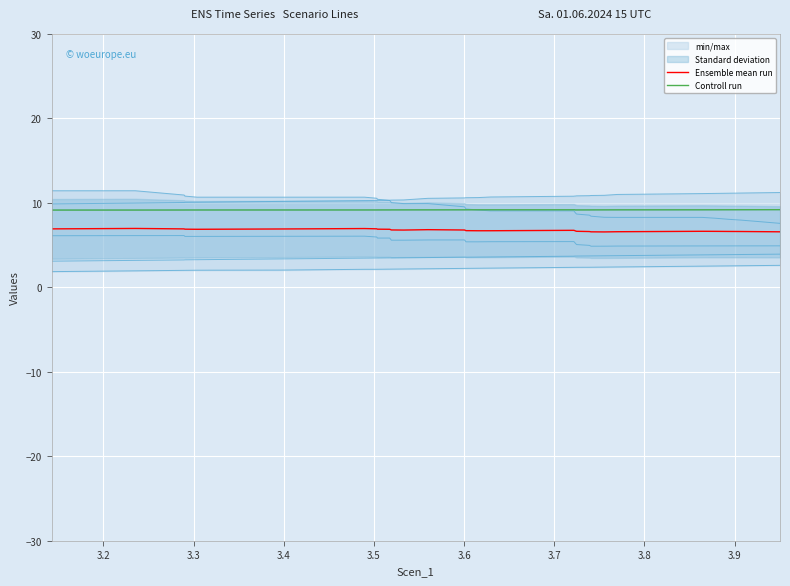

True or false: Scen_5 and Scen_7 cross at least once.

False